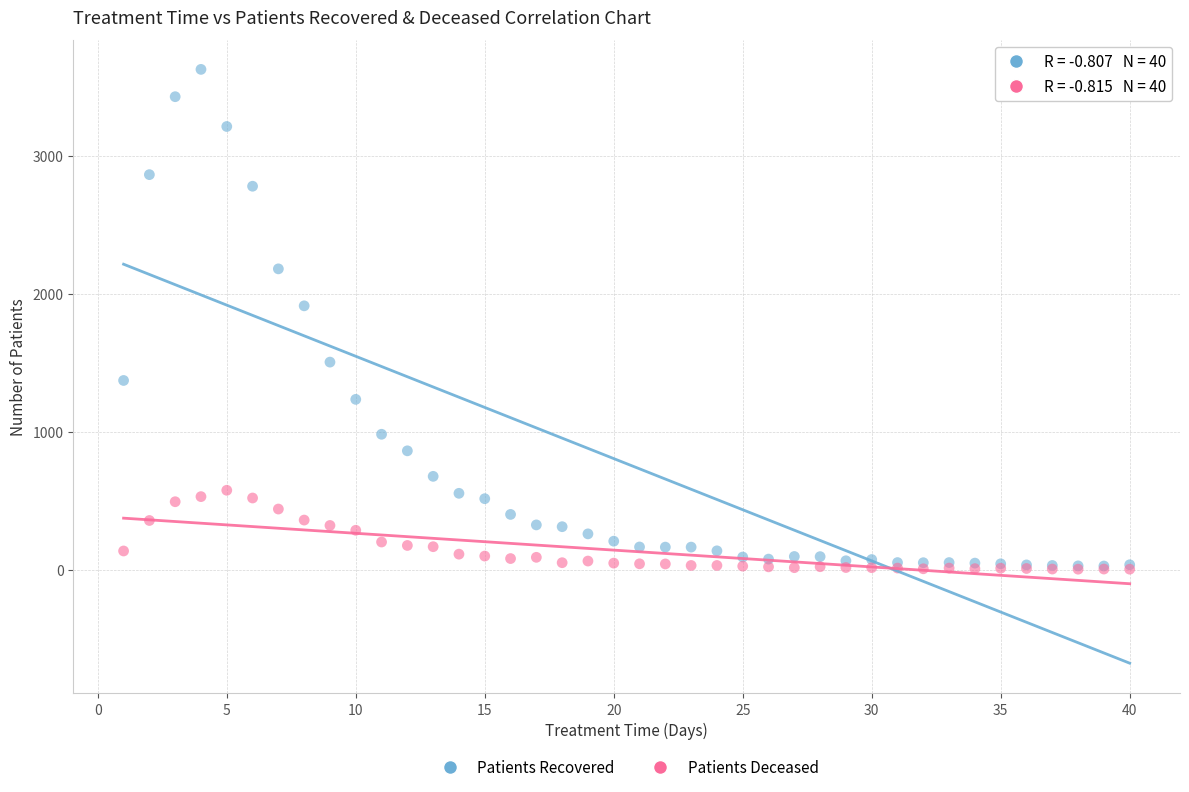

Which series has the largest Y range (max minus min)?

Patients Recovered